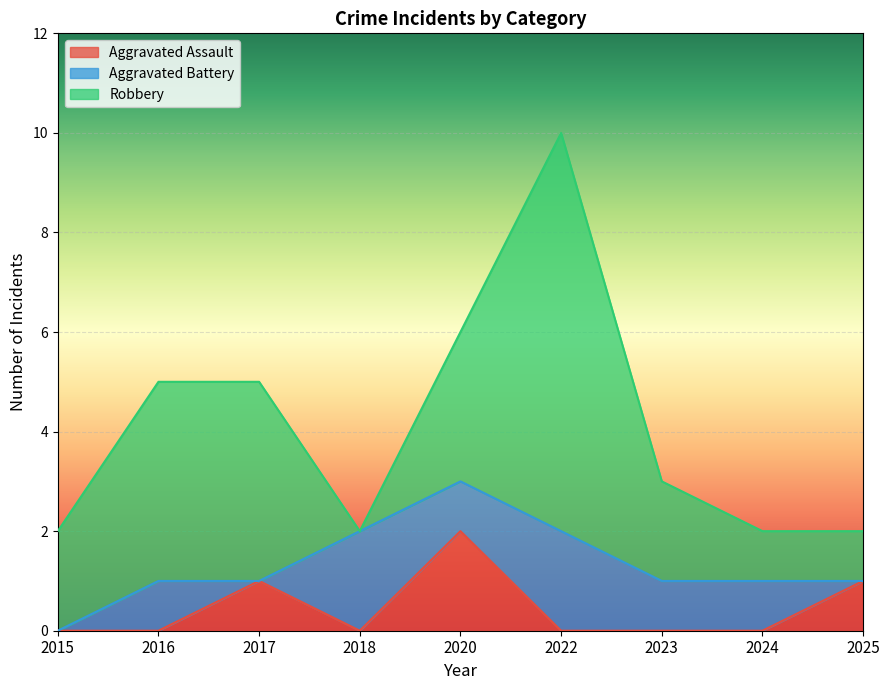

What is the sum of all Aggravated Assault values?

4